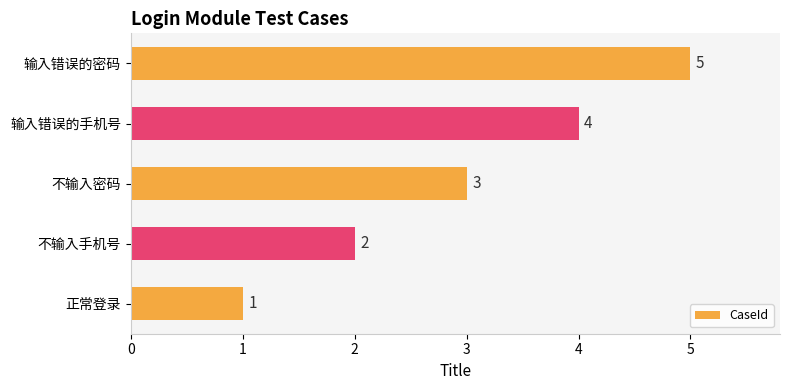

What is the maximum value shown in the chart?

5